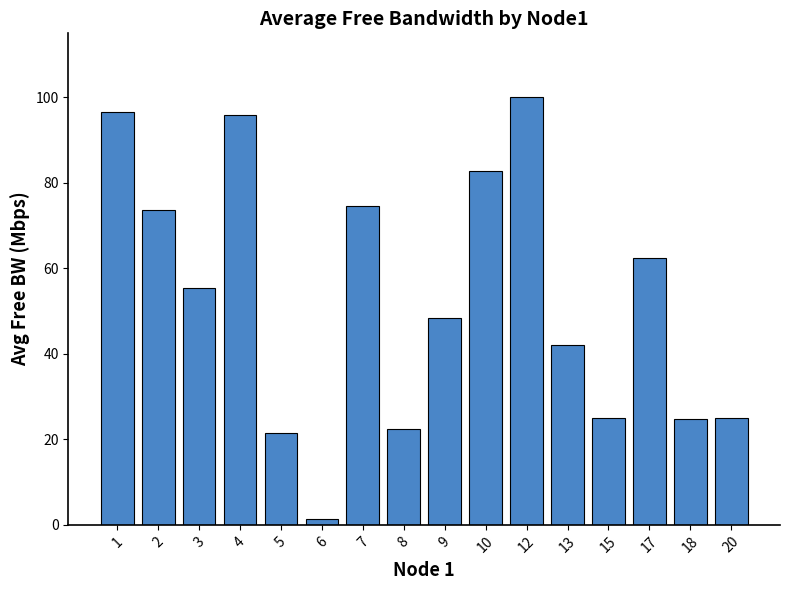

What is the smallest value displayed?

1.5